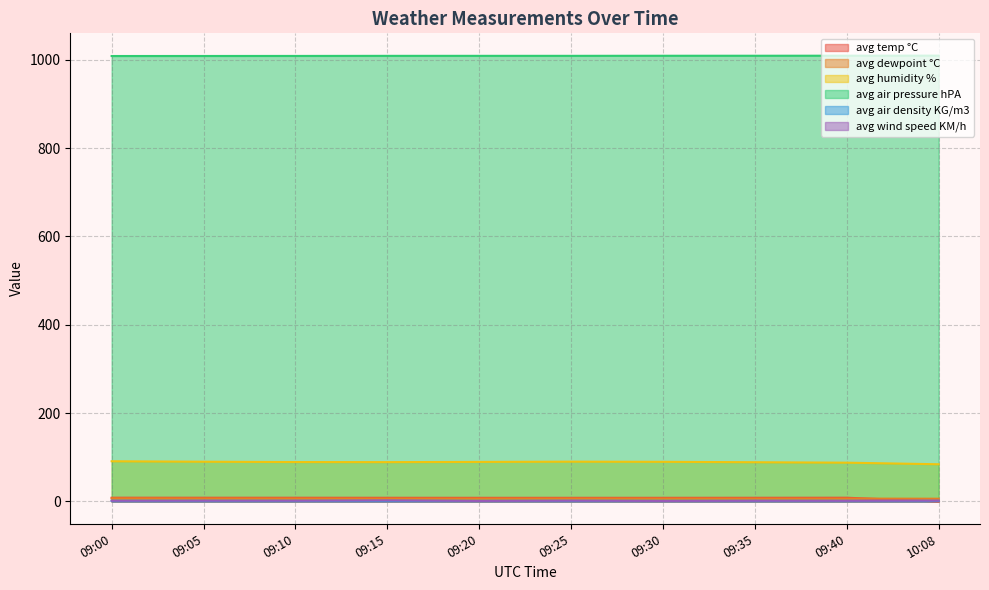

Is it true that avg humidity % equals 20.7 at 09:35?

False